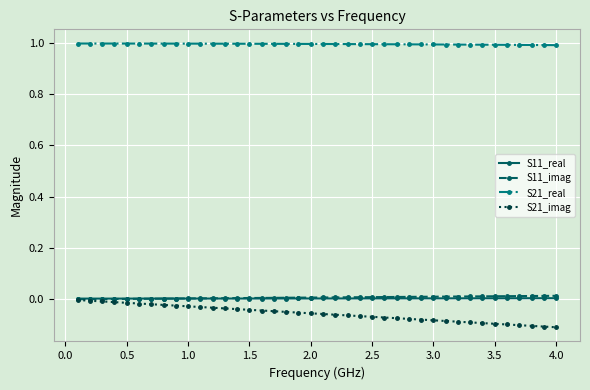

What is the greatest value displayed?

1.0